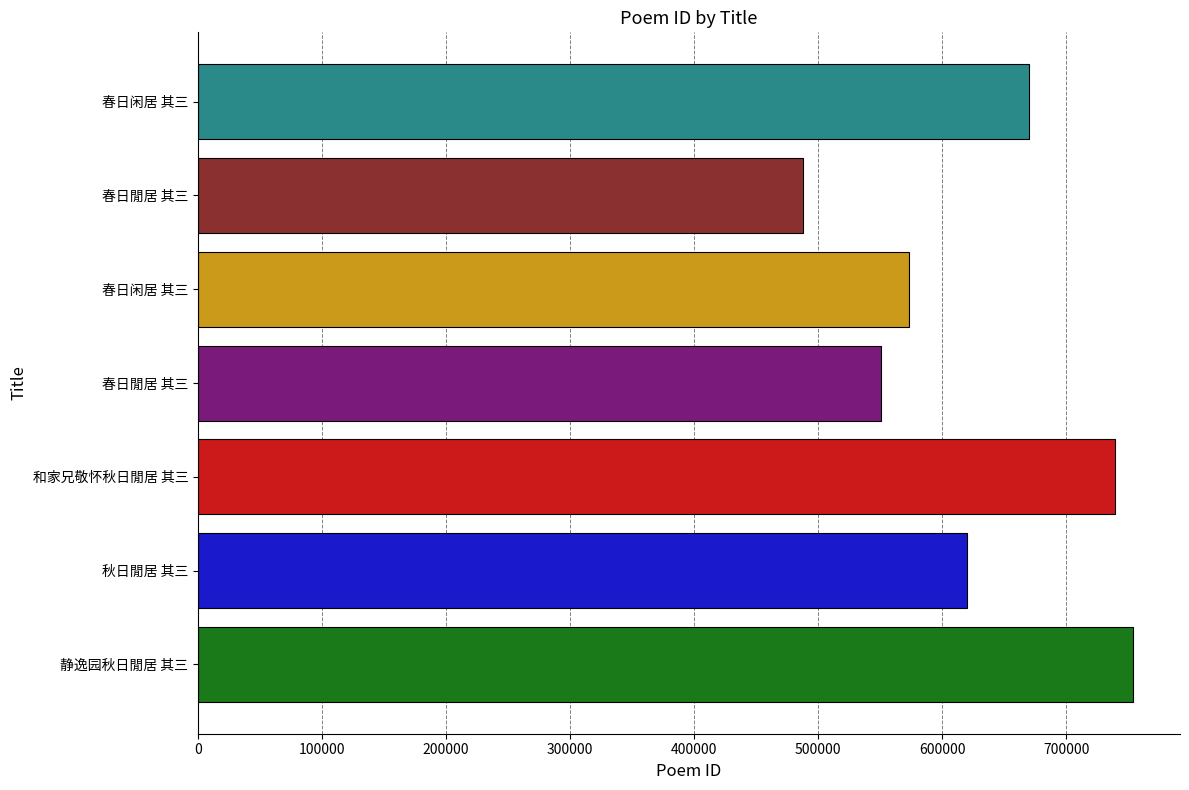

What is the difference between the second highest and second lowest values?

188971